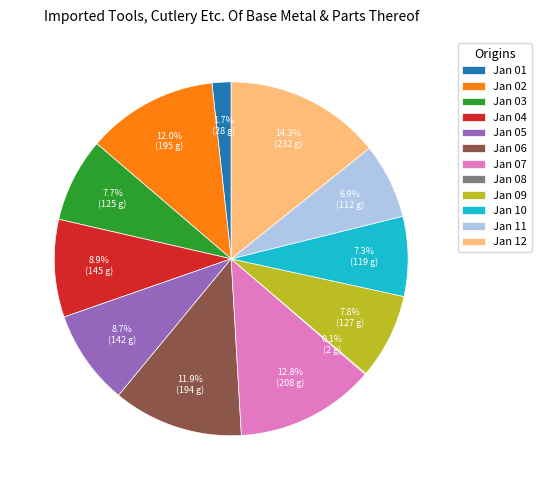

Is there any slice that represents more than half of the pie?

No